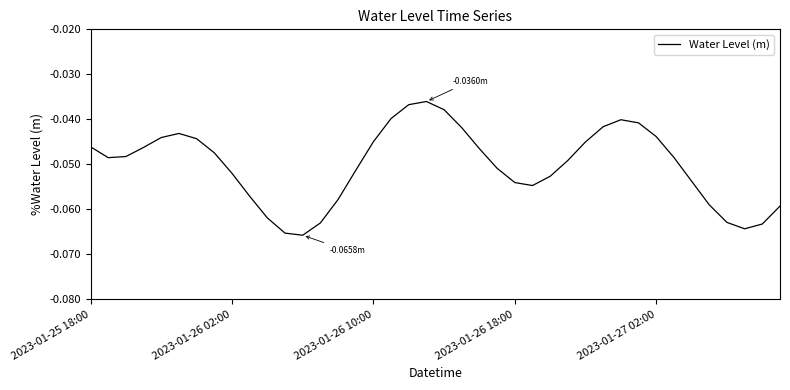

How many points are lower than both their immediate neighbors (excluding endpoints)?

4